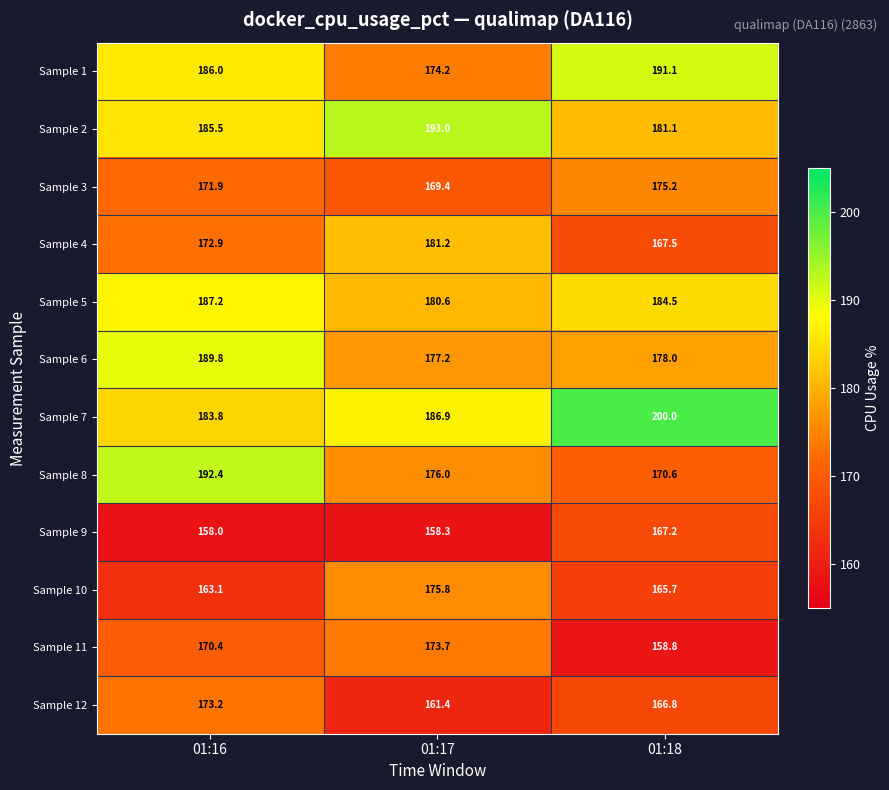

Where is Sample 8 nearest to the value 181?

01:17